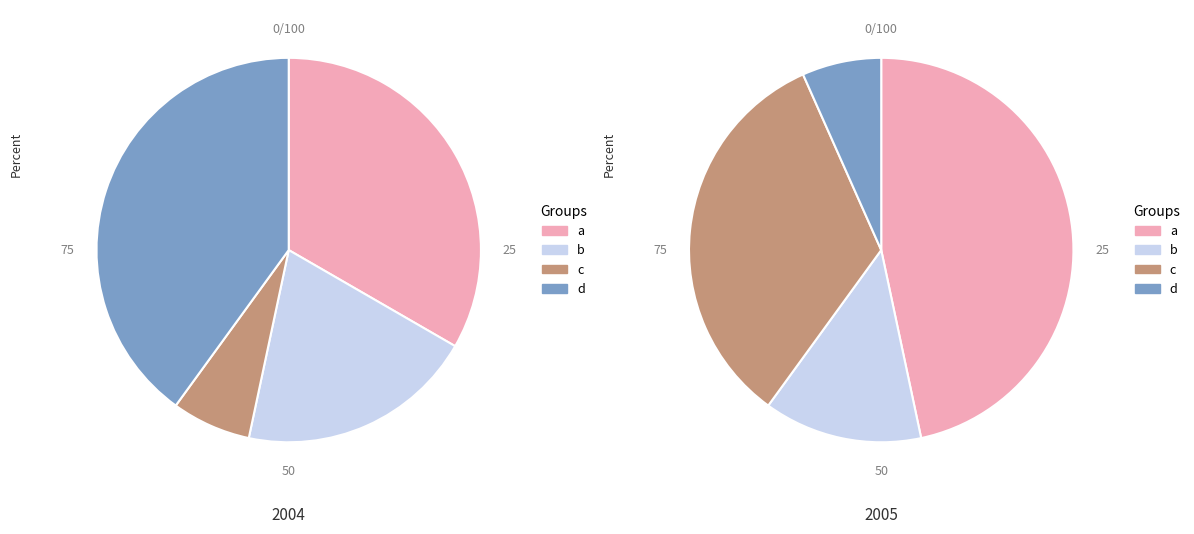

True or false: 2 accounts for 23% of the total.

False